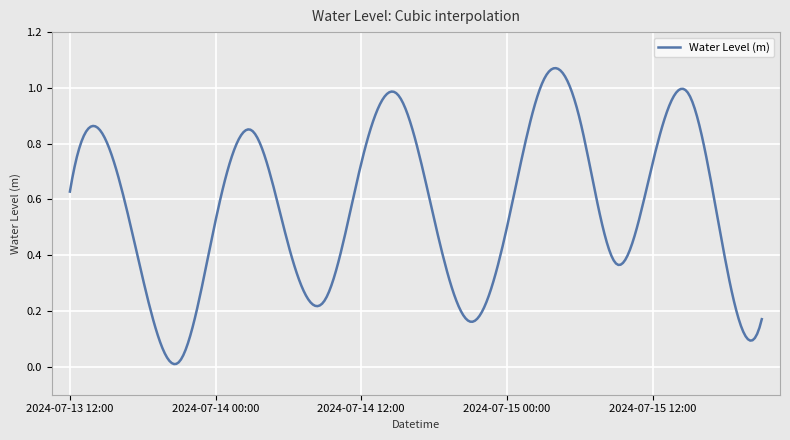

At which category does the data reach its first local valley?

2024-07-13 21:00